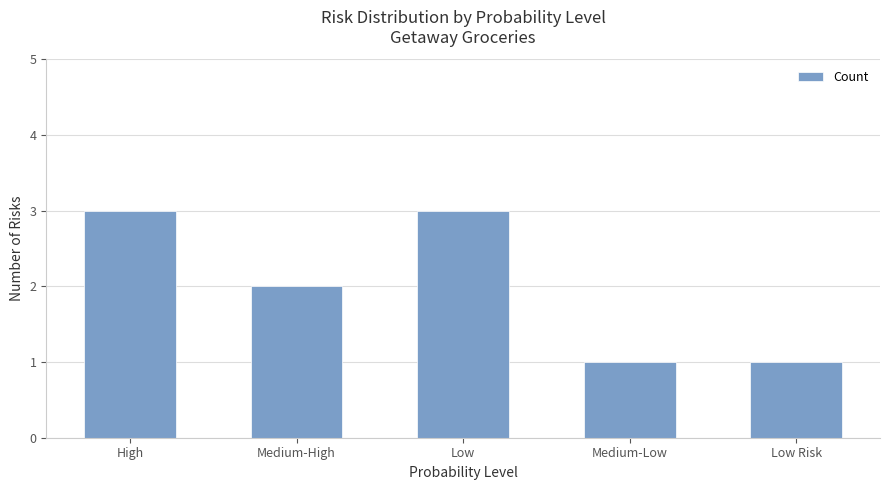

What is the average value?

2